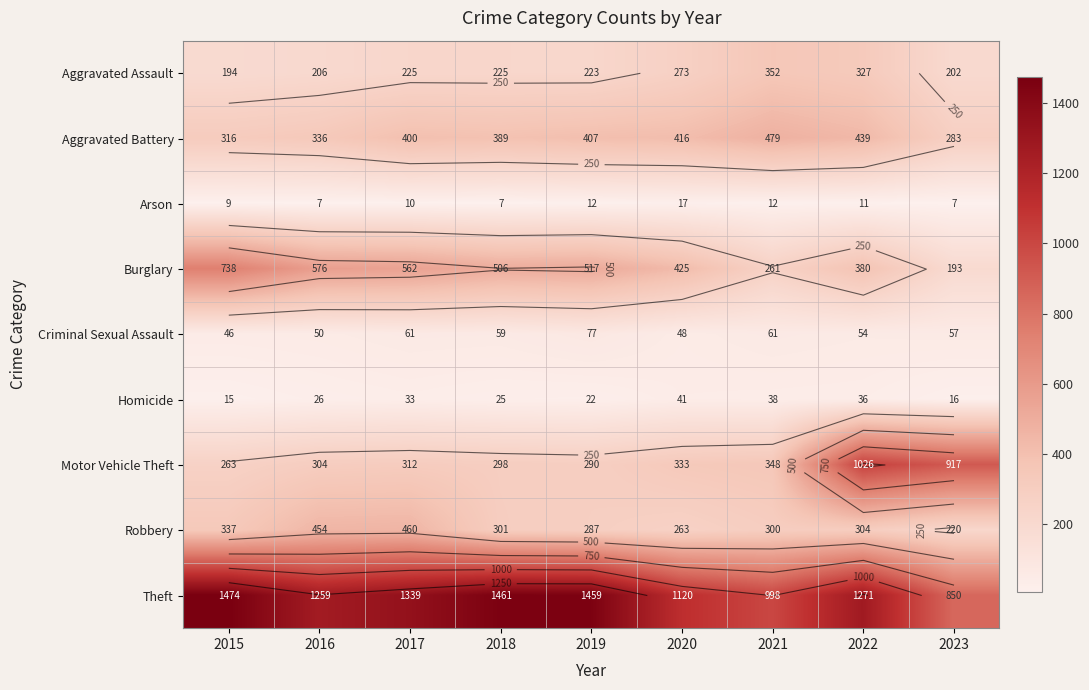

Where is Robbery nearest to the value 340?

2015